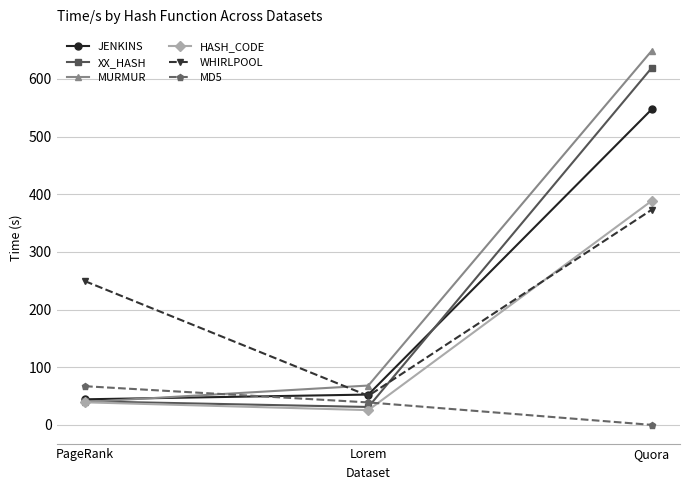

Where does the XX_HASH series first go above 40?

PageRank